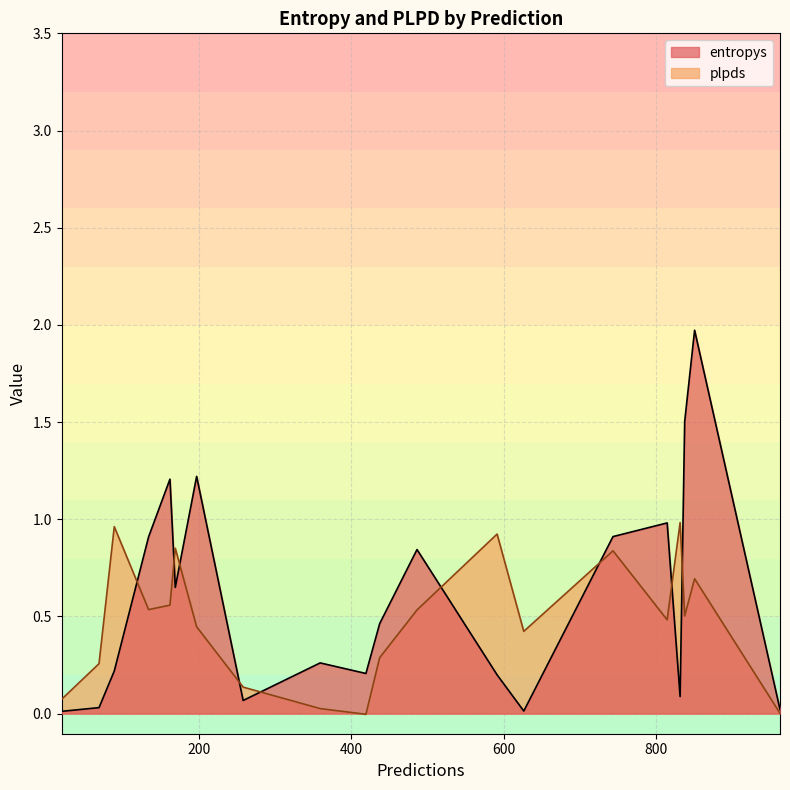

What is the maximum value shown in the chart?

2.0